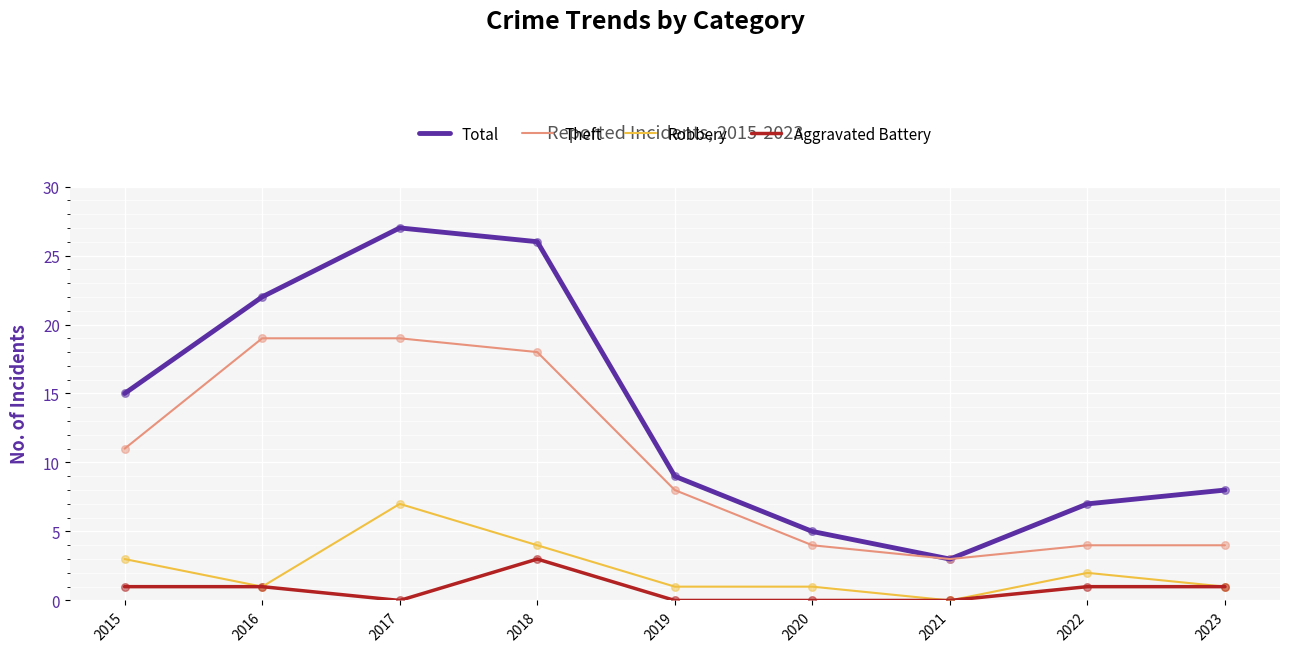

Is the value of Theft at 2018 greater than the value of Aggravated Battery at 2018?

Yes